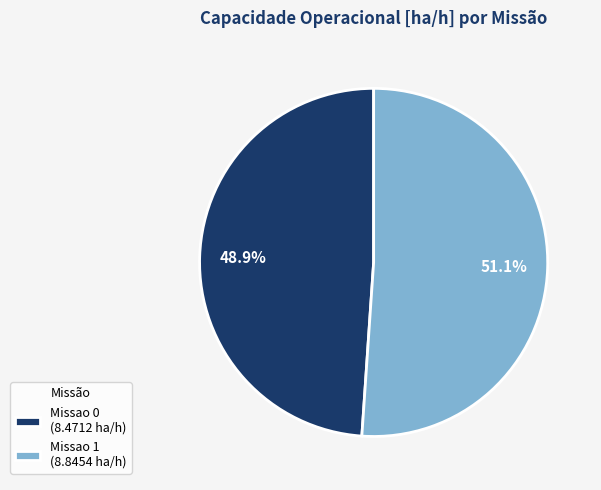

How much of the chart is everything except Missao 1?

48.9%